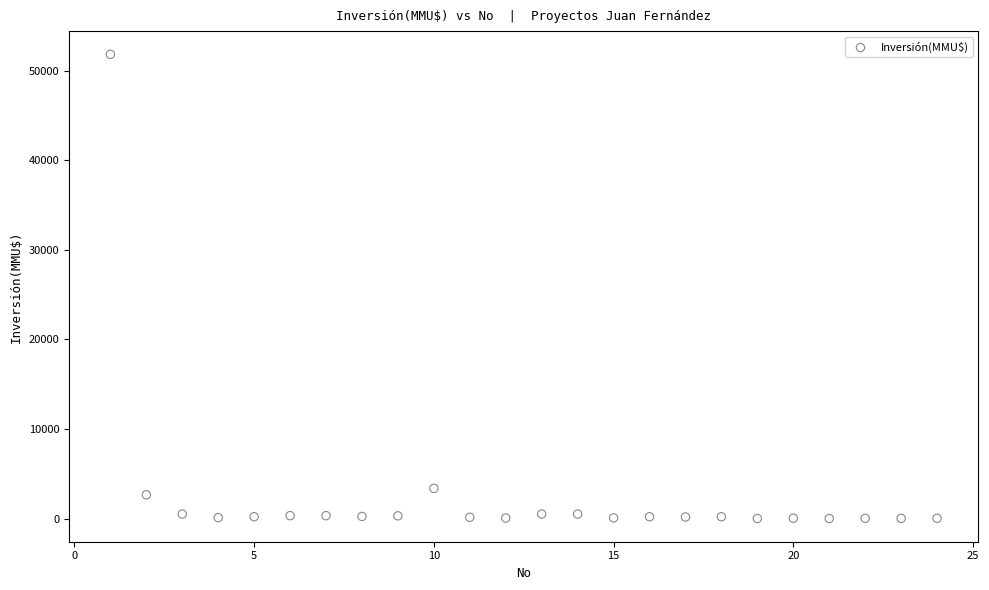

What Y value in the scatter plot is closest to 25930?

3369